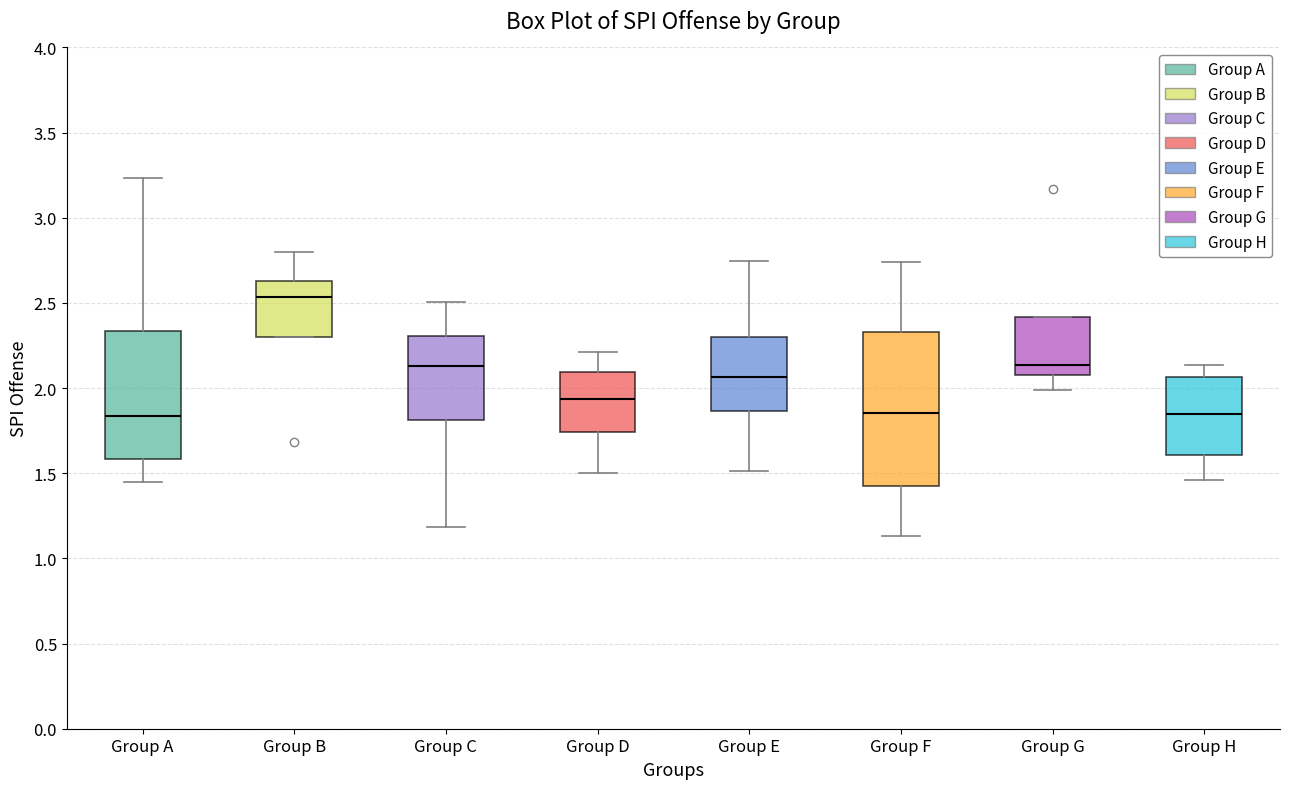

Reading left to right, transcribe this box plot: for each box, give where its median line is, the range the box spans, and where its two whiskers end, as read against the y-axis. The values are not printed on the chart, so give them approximately, as read against the axis.

Group A: median 1.85, box 1.60 to 2.35, whiskers 1.45 to 3.25
Group B: median 2.55, box 2.30 to 2.65, whiskers 2.30 to 2.80
Group C: median 2.15, box 1.80 to 2.30, whiskers 1.20 to 2.50
Group D: median 1.95, box 1.75 to 2.10, whiskers 1.50 to 2.20
Group E: median 2.05, box 1.85 to 2.30, whiskers 1.50 to 2.75
Group F: median 1.85, box 1.40 to 2.35, whiskers 1.15 to 2.75
Group G: median 2.15, box 2.10 to 2.40, whiskers 2.00 to 2.40
Group H: median 1.85, box 1.60 to 2.05, whiskers 1.45 to 2.15